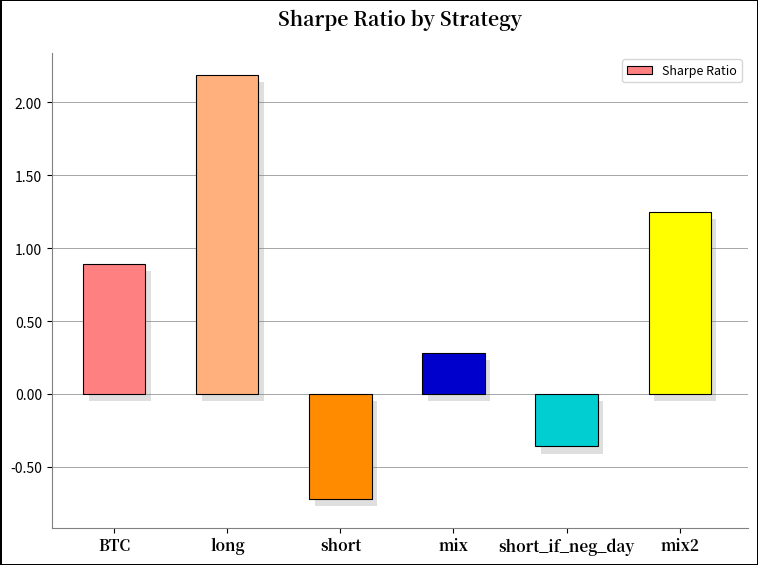

Does the chart contain any negative values?

Yes